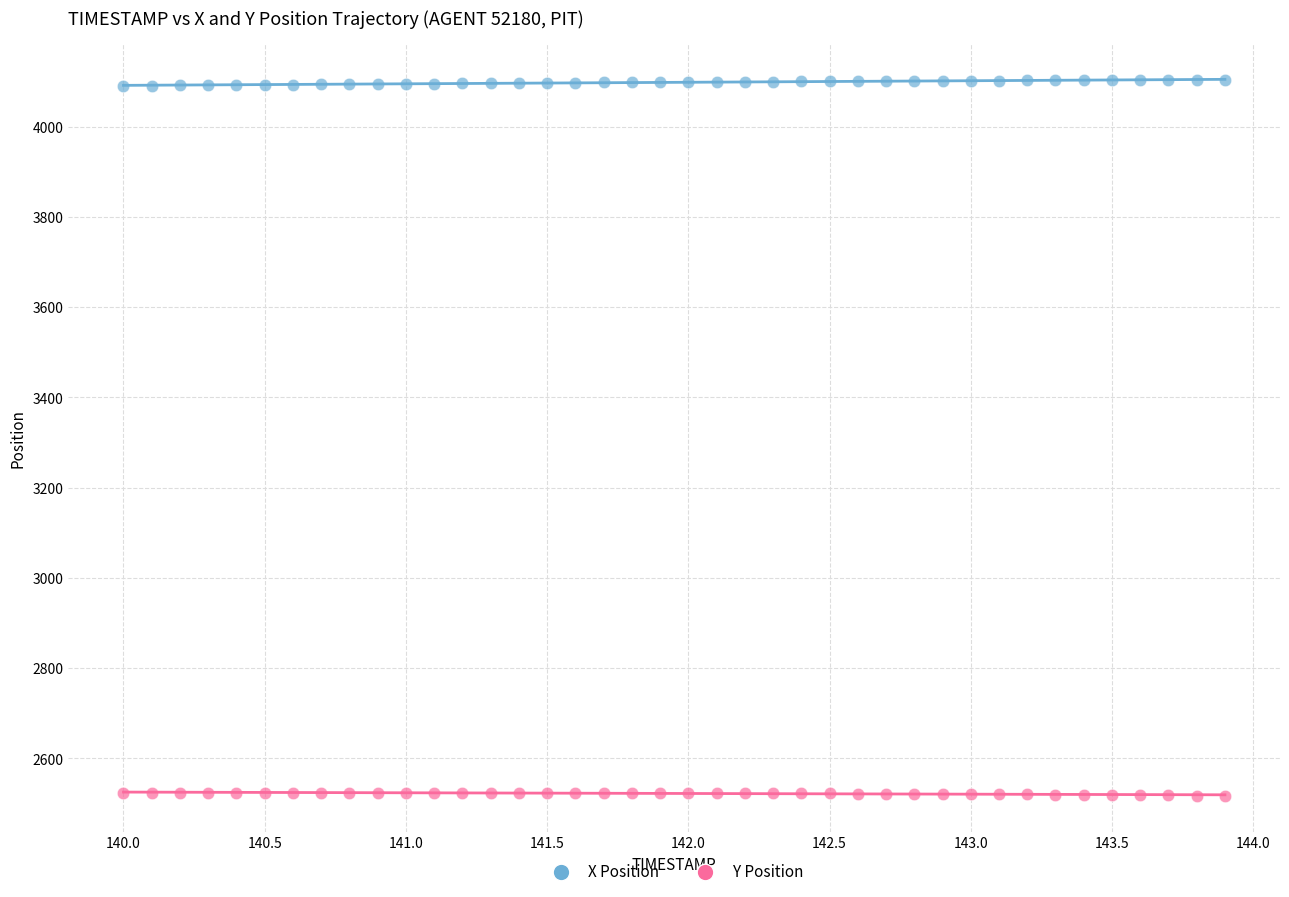

Which series reaches the maximum Y coordinate?

X Position